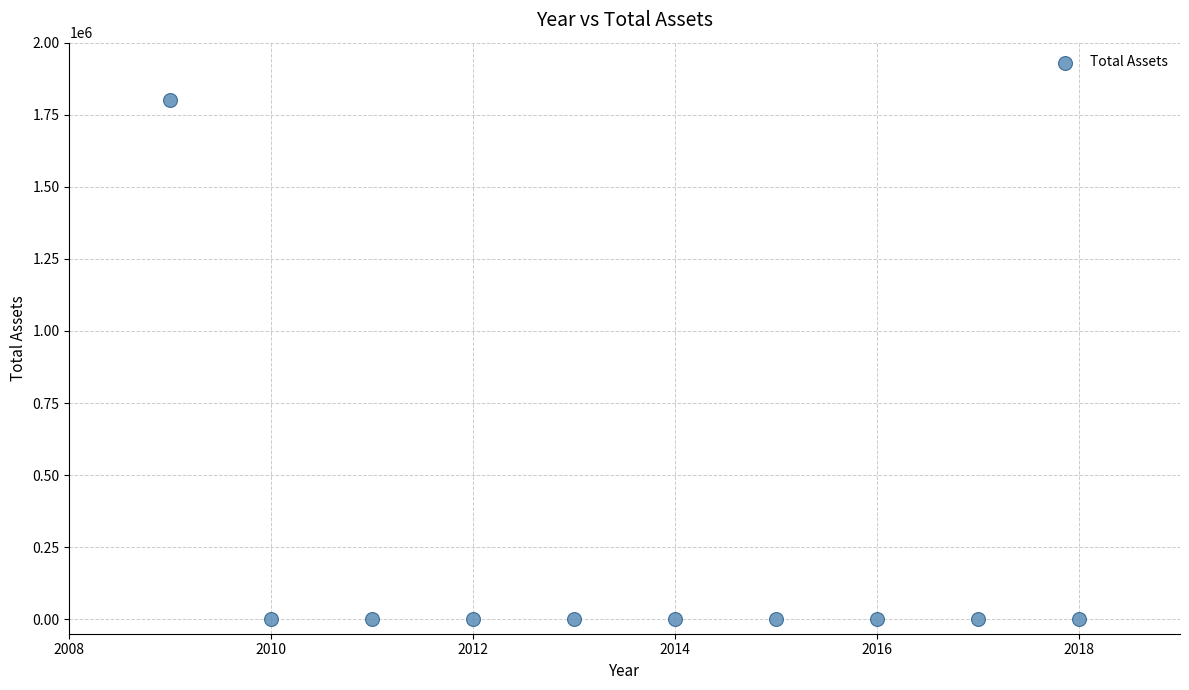

What is the range of Y values (max minus min)?

1801870